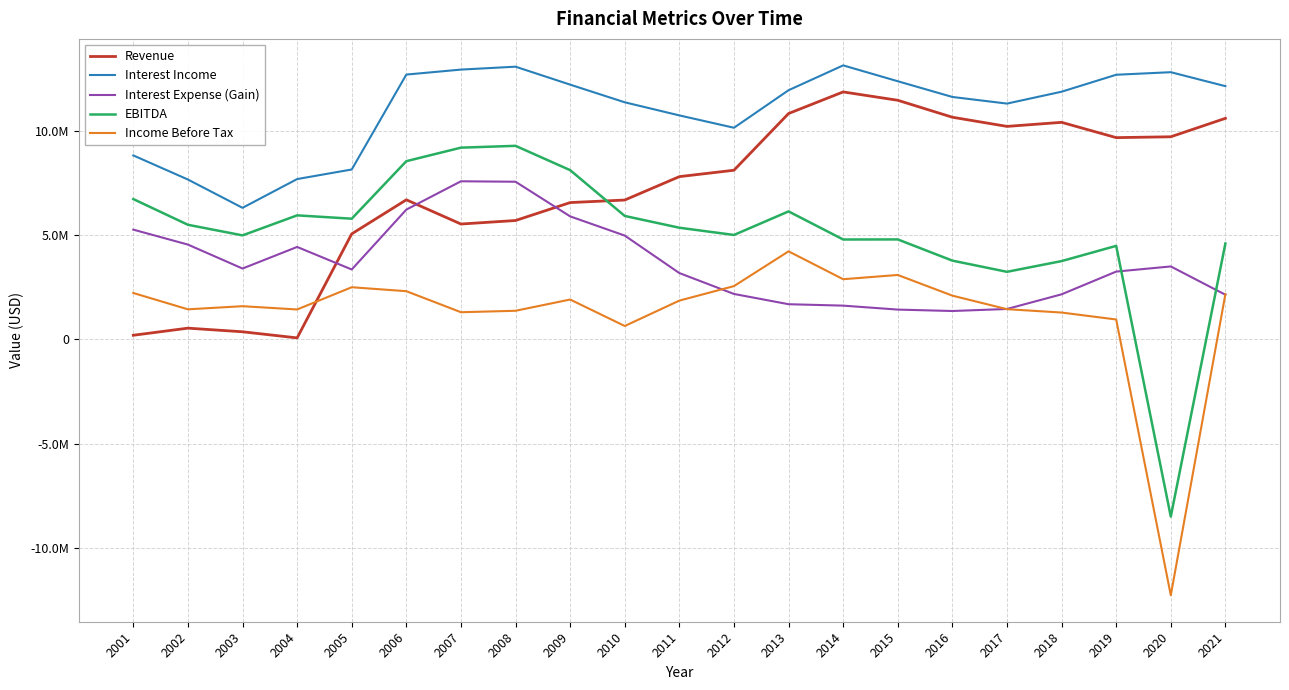

What are all the series names shown in the legend?

Revenue, Interest Income, Interest Expense (Gain), EBITDA, Income Before Tax